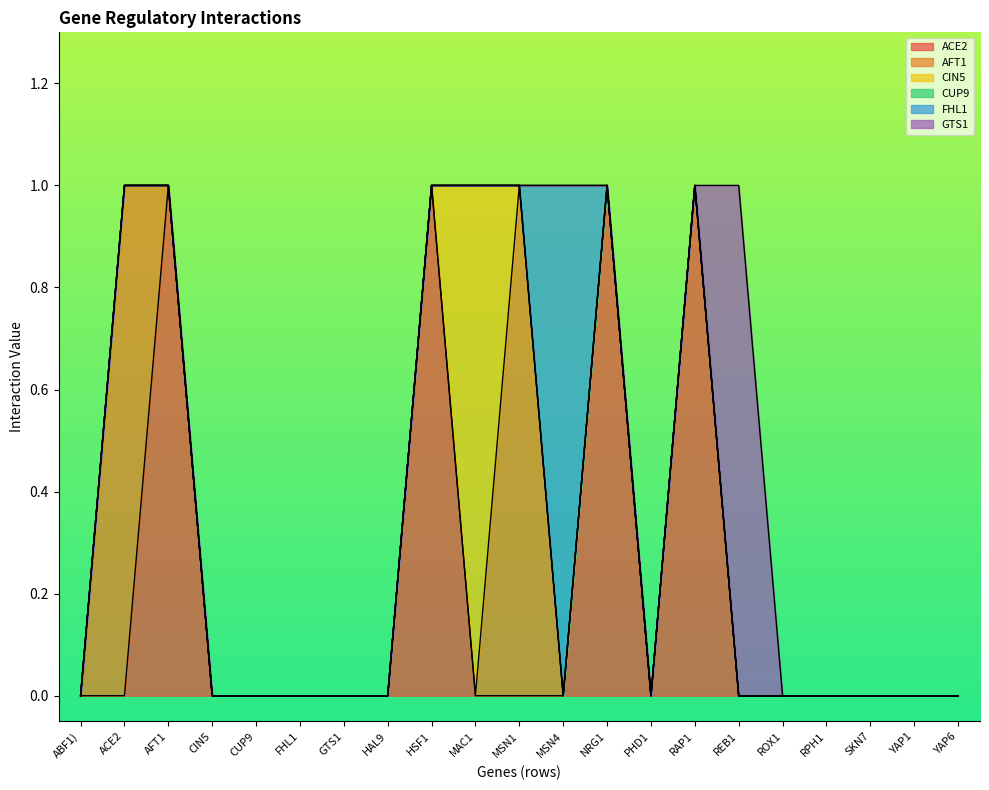

Reading left to right, transcribe all the data shown in this chart.

ACE2: ABF1)=0	ACE2=0	AFT1=1	CIN5=0	CUP9=0	FHL1=0	GTS1=0	HAL9=0	HSF1=1	MAC1=0	MSN1=0	MSN4=0	NRG1=1	PHD1=0	RAP1=1	REB1=0	ROX1=0	RPH1=0	SKN7=0	YAP1=0	YAP6=0
AFT1: ABF1)=0	ACE2=1	AFT1=0	CIN5=0	CUP9=0	FHL1=0	GTS1=0	HAL9=0	HSF1=0	MAC1=0	MSN1=1	MSN4=0	NRG1=0	PHD1=0	RAP1=0	REB1=0	ROX1=0	RPH1=0	SKN7=0	YAP1=0	YAP6=0
CIN5: ABF1)=0	ACE2=0	AFT1=0	CIN5=0	CUP9=0	FHL1=0	GTS1=0	HAL9=0	HSF1=0	MAC1=1	MSN1=0	MSN4=0	NRG1=0	PHD1=0	RAP1=0	REB1=0	ROX1=0	RPH1=0	SKN7=0	YAP1=0	YAP6=0
CUP9: ABF1)=0	ACE2=0	AFT1=0	CIN5=0	CUP9=0	FHL1=0	GTS1=0	HAL9=0	HSF1=0	MAC1=0	MSN1=0	MSN4=0	NRG1=0	PHD1=0	RAP1=0	REB1=0	ROX1=0	RPH1=0	SKN7=0	YAP1=0	YAP6=0
FHL1: ABF1)=0	ACE2=0	AFT1=0	CIN5=0	CUP9=0	FHL1=0	GTS1=0	HAL9=0	HSF1=0	MAC1=0	MSN1=0	MSN4=1	NRG1=0	PHD1=0	RAP1=0	REB1=0	ROX1=0	RPH1=0	SKN7=0	YAP1=0	YAP6=0
GTS1: ABF1)=0	ACE2=0	AFT1=0	CIN5=0	CUP9=0	FHL1=0	GTS1=0	HAL9=0	HSF1=0	MAC1=0	MSN1=0	MSN4=0	NRG1=0	PHD1=0	RAP1=0	REB1=1	ROX1=0	RPH1=0	SKN7=0	YAP1=0	YAP6=0